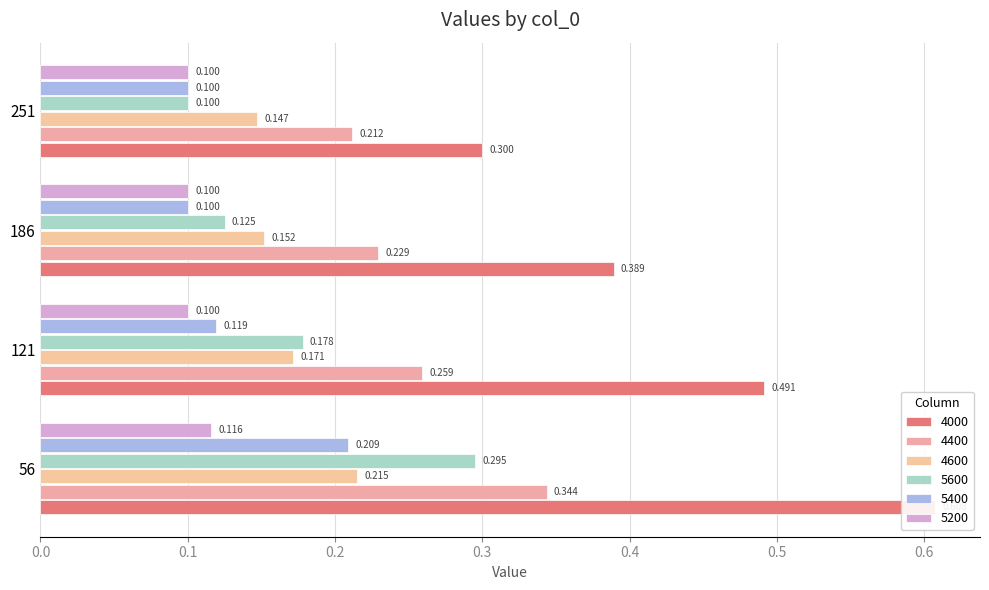

What is the value of the 5200 bar at the 3rd from the left?

0.1